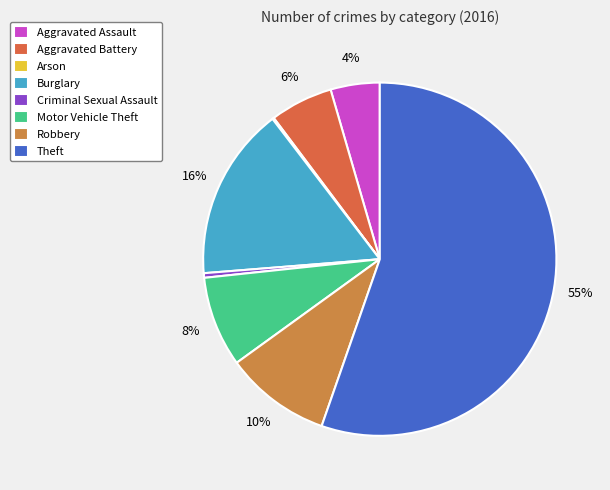

Which category has the smallest portion of the pie?

Arson